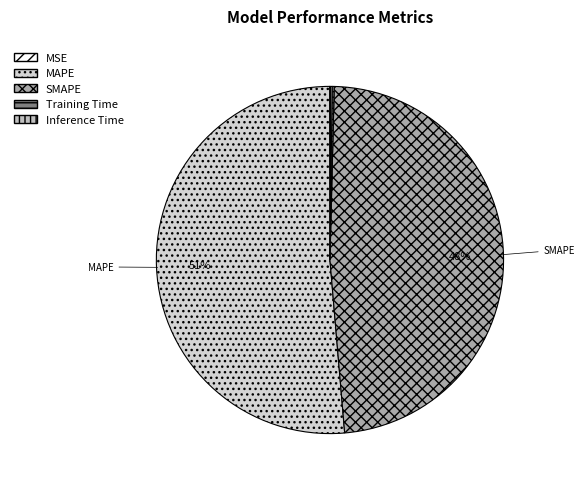

True or false: SMAPE accounts for 48% of the total.

True